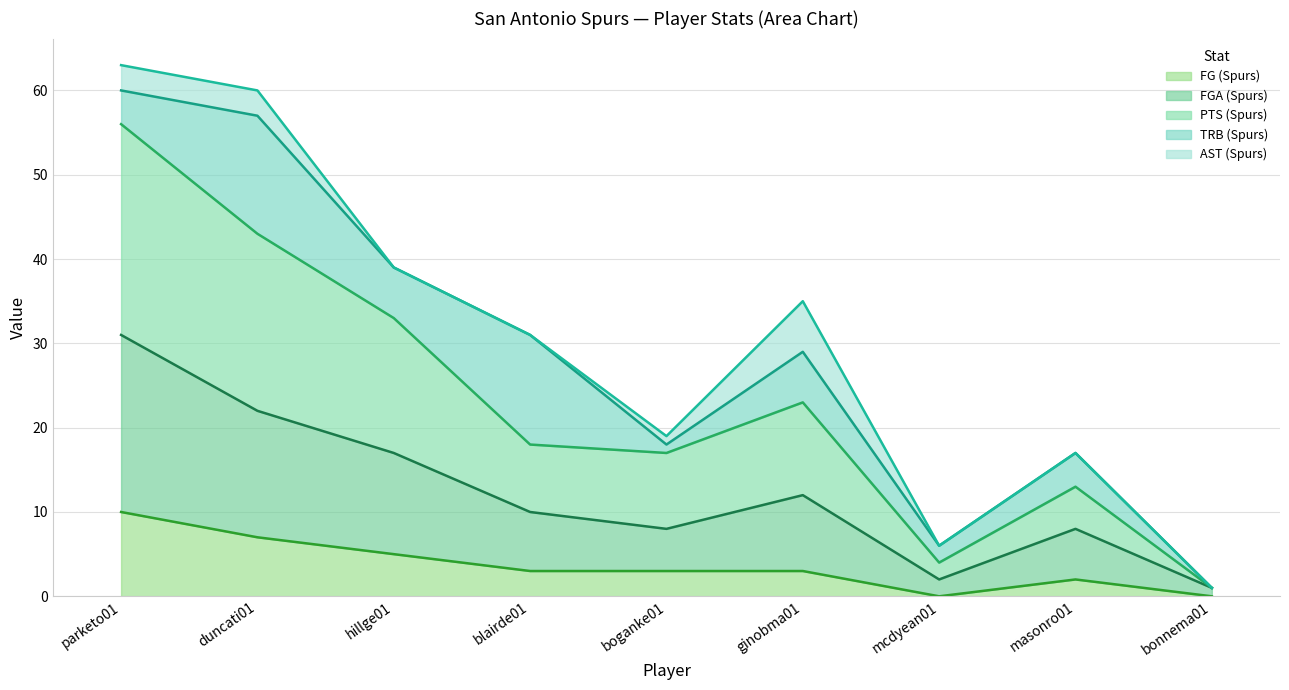

Is the value of FG (Spurs) at ginobma01 greater than the value of FGA (Spurs) at masonro01?

No